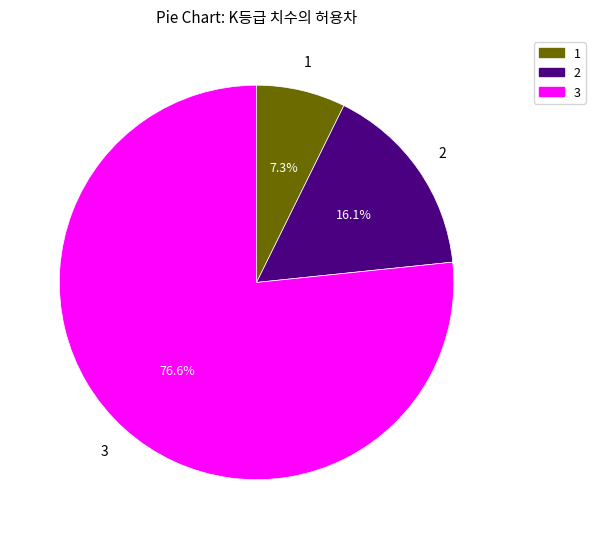

Does any single category account for the majority?

Yes